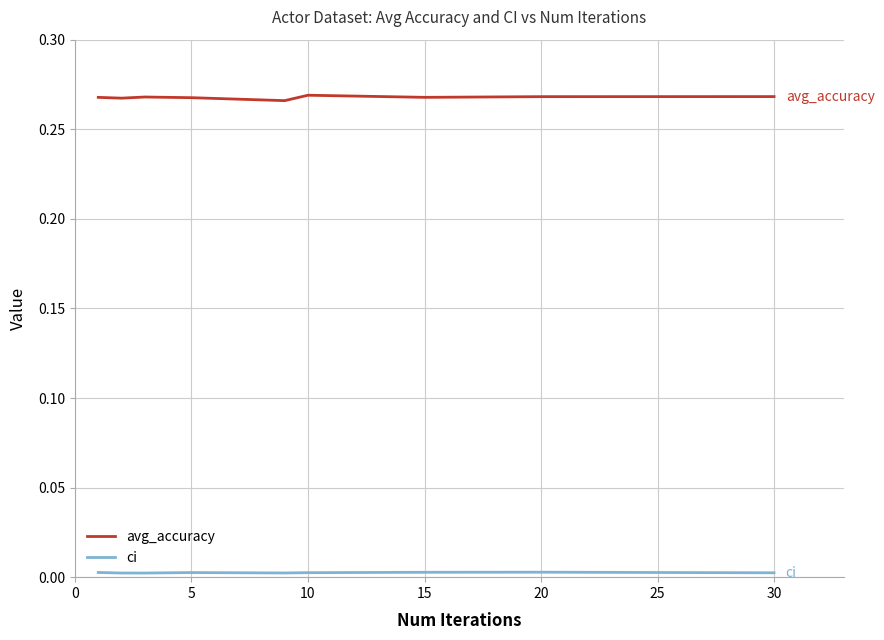

Which series has the largest total across all categories?

avg_accuracy